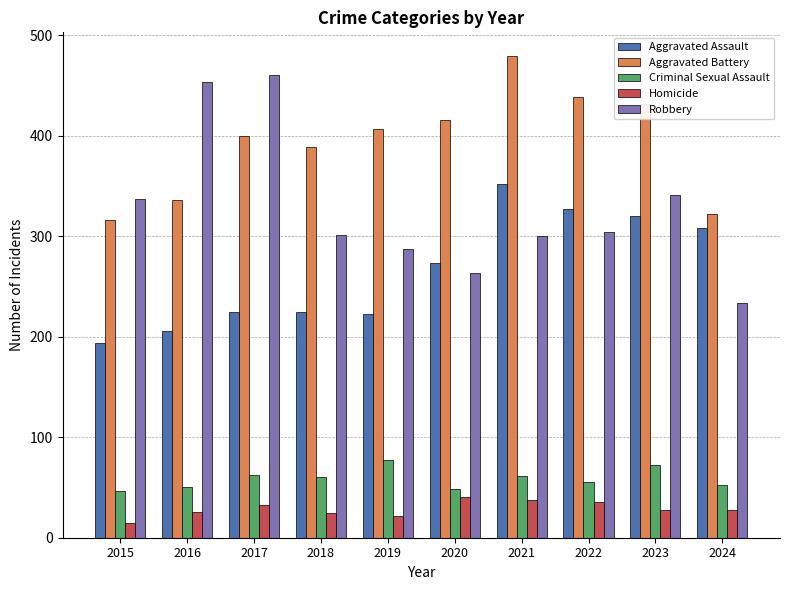

At which label does Aggravated Assault reach its peak?

2021